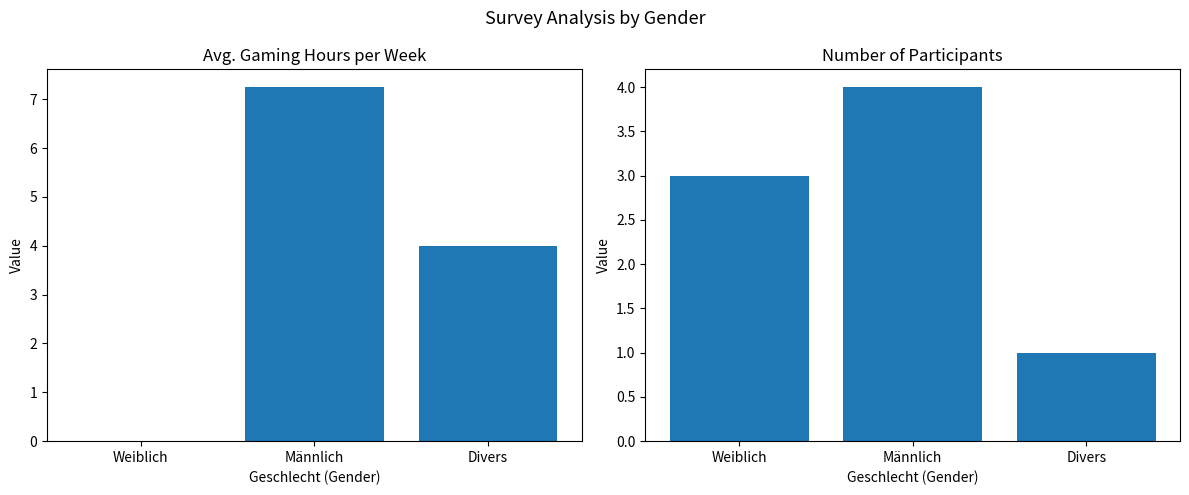

What position from the left is Divers?

3